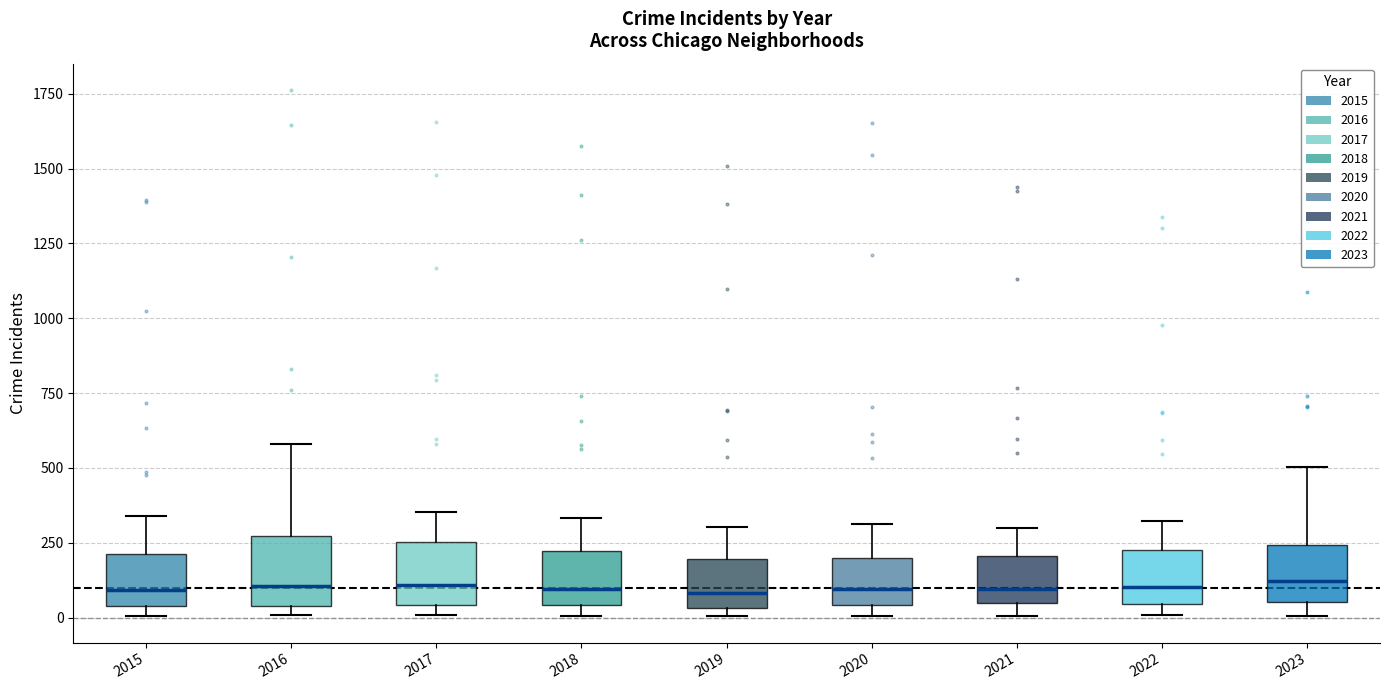

Where is the lower edge of the box at x = 2020 on the y-axis? The values are not printed on the chart, so give them approximately, as read against the axis.

50